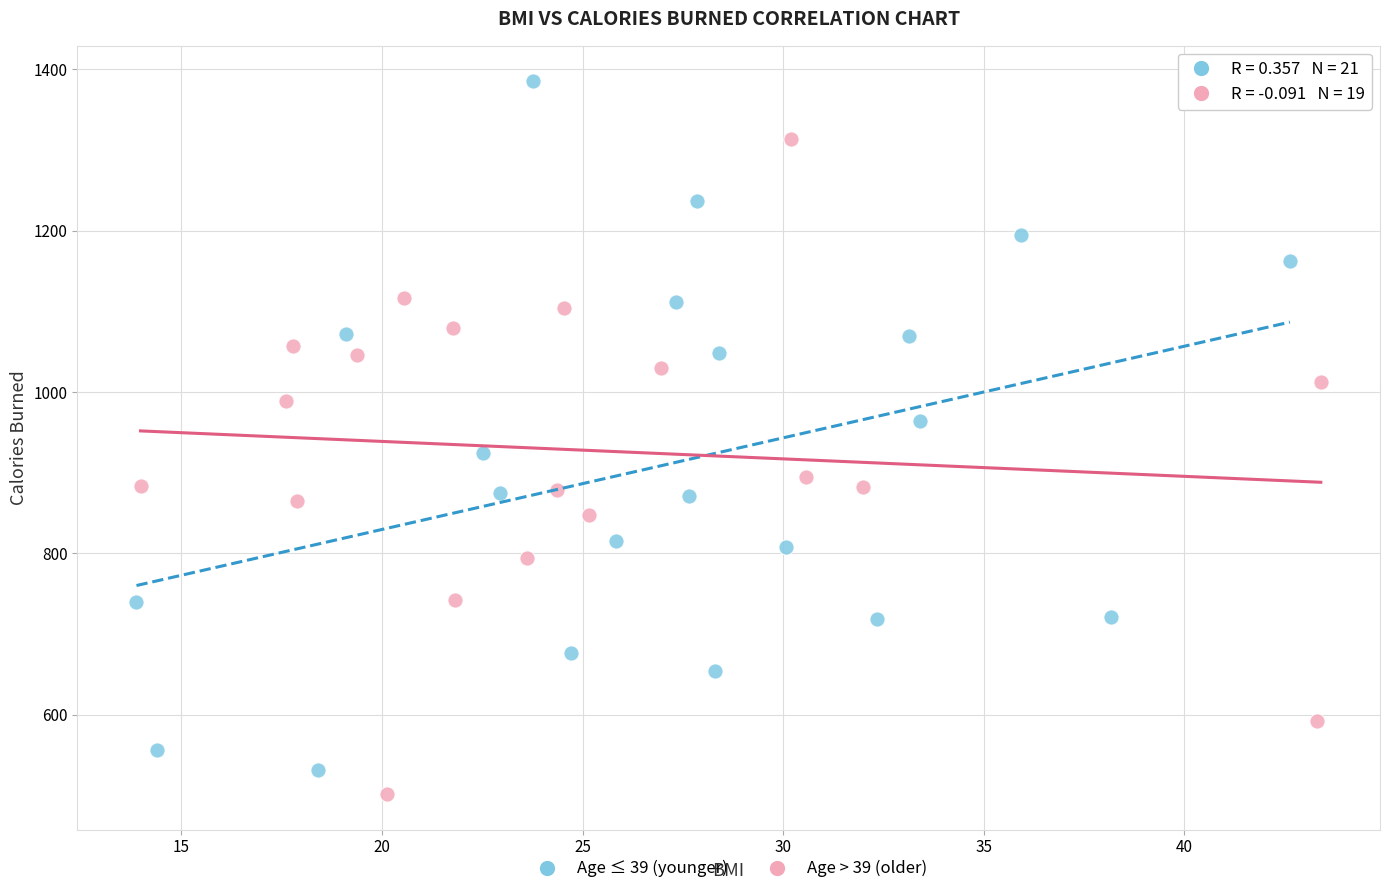

Which series reaches the maximum Y coordinate?

Age ≤ 39 (younger)